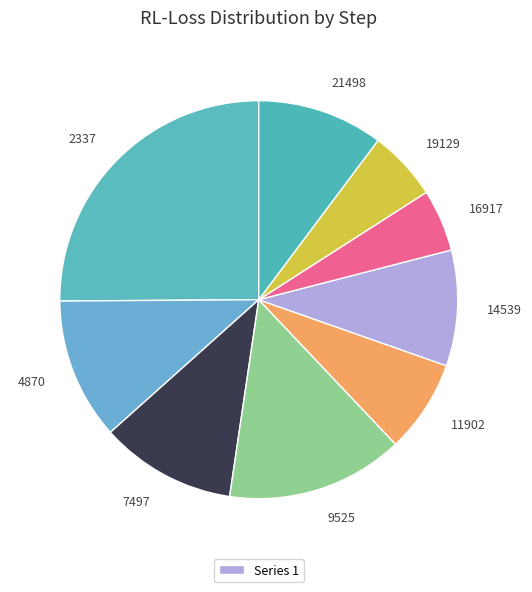

Is the sum of 4870 and 21498 greater than half?

No